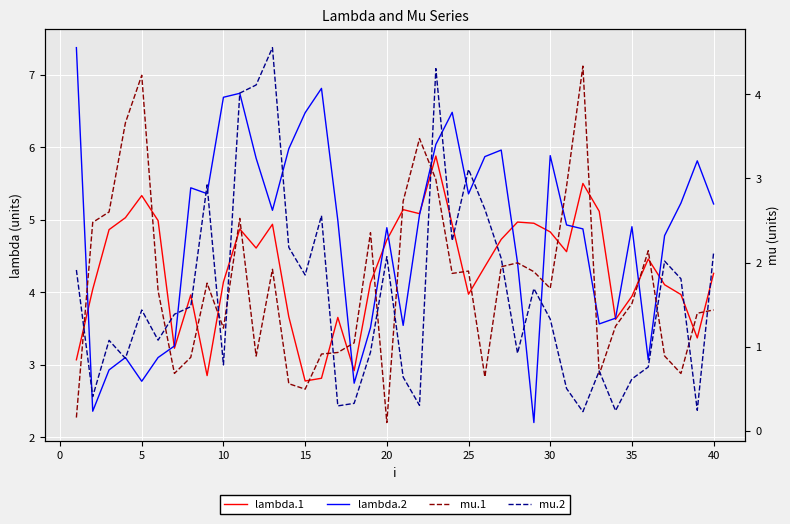

True or false: mu.1 has more than 2 interior local peaks.

True